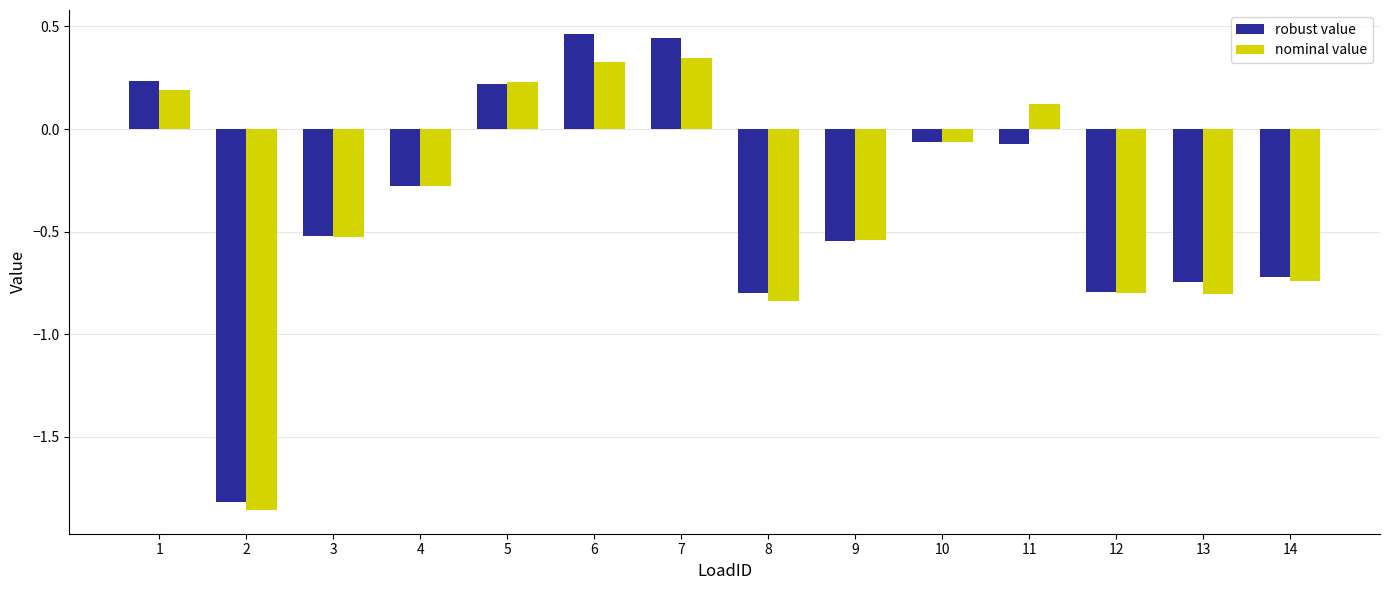

At which label is nominal value closest to 0?

10